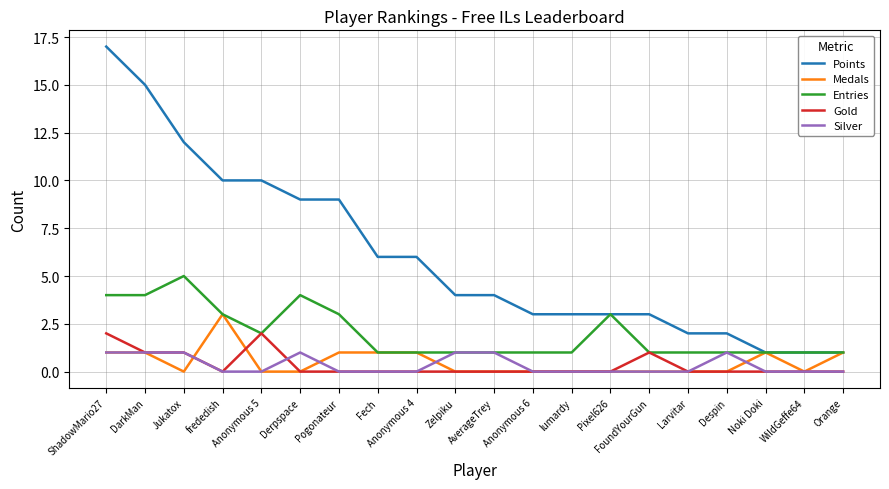

Between AverageTrey and Larvitar, which series saw the biggest shift?

Points